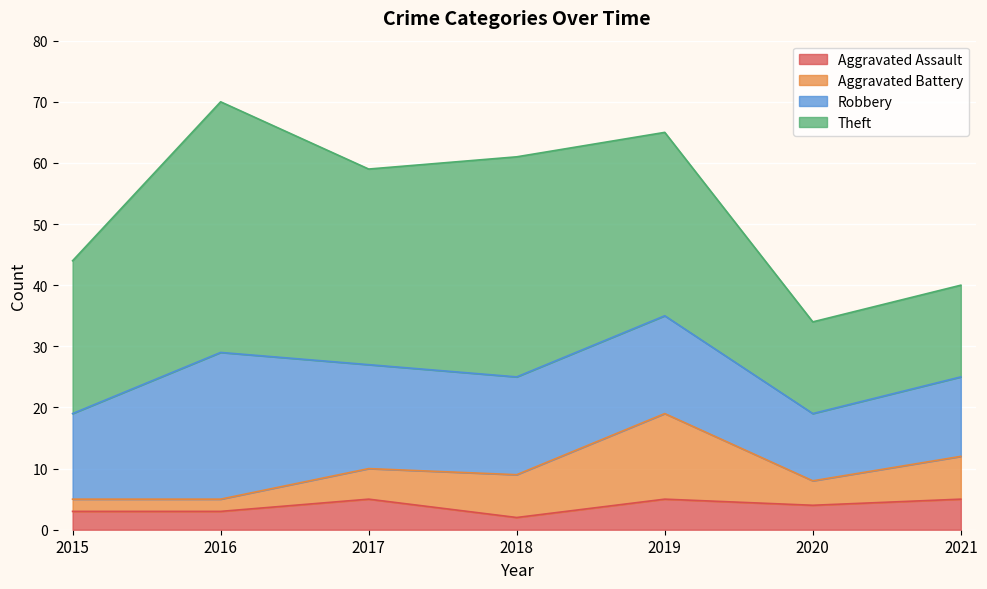

How many lines are shown in the chart?

4